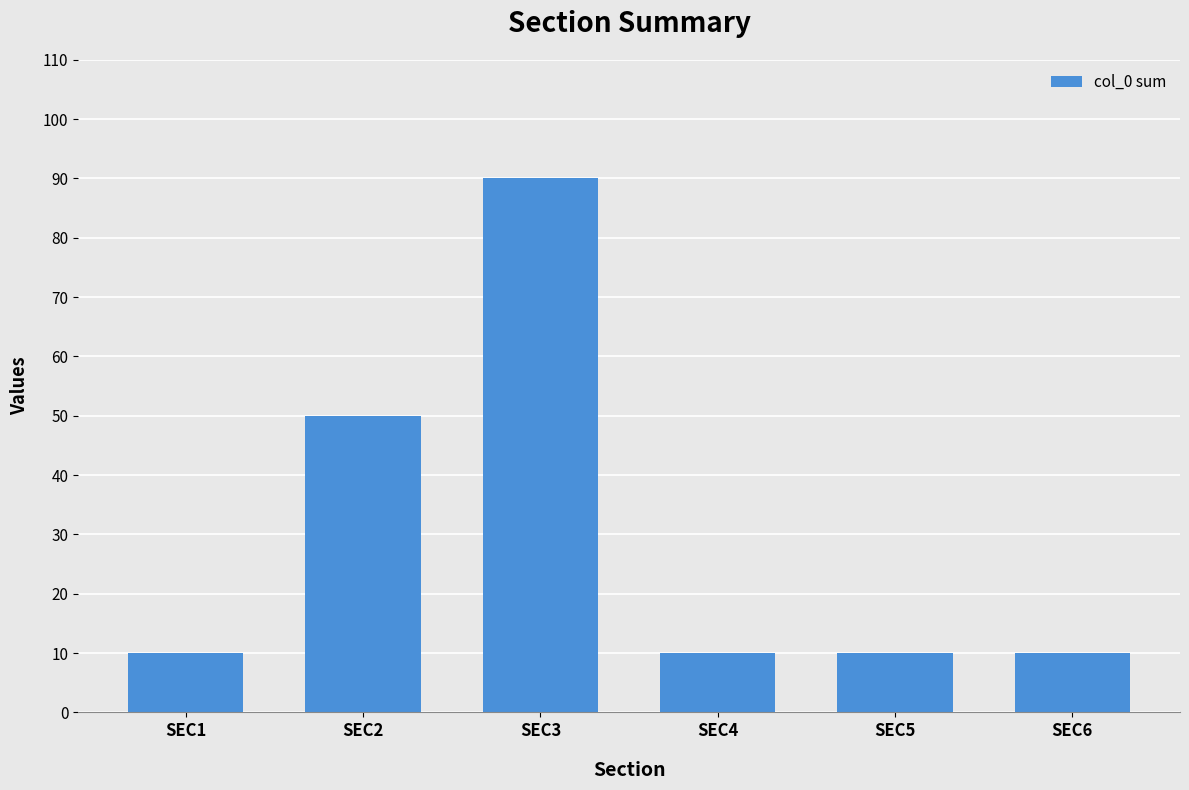

What is the difference between the maximum and minimum values?

80